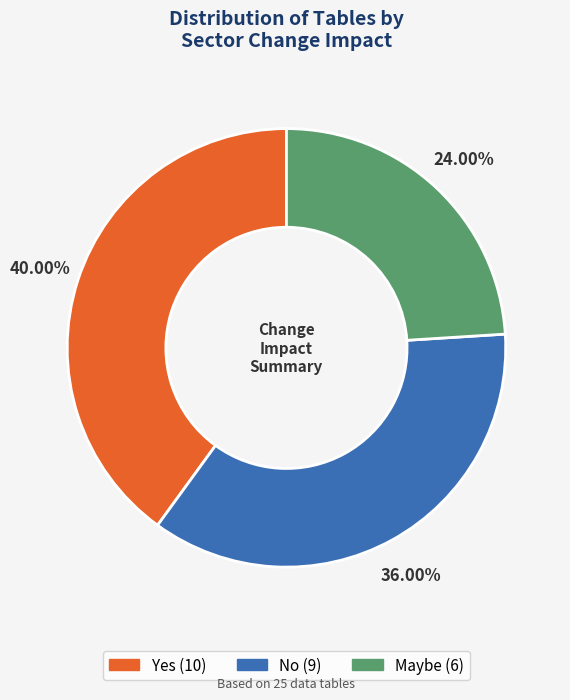

What is the ratio of the value at No to the value at Yes?

0.9